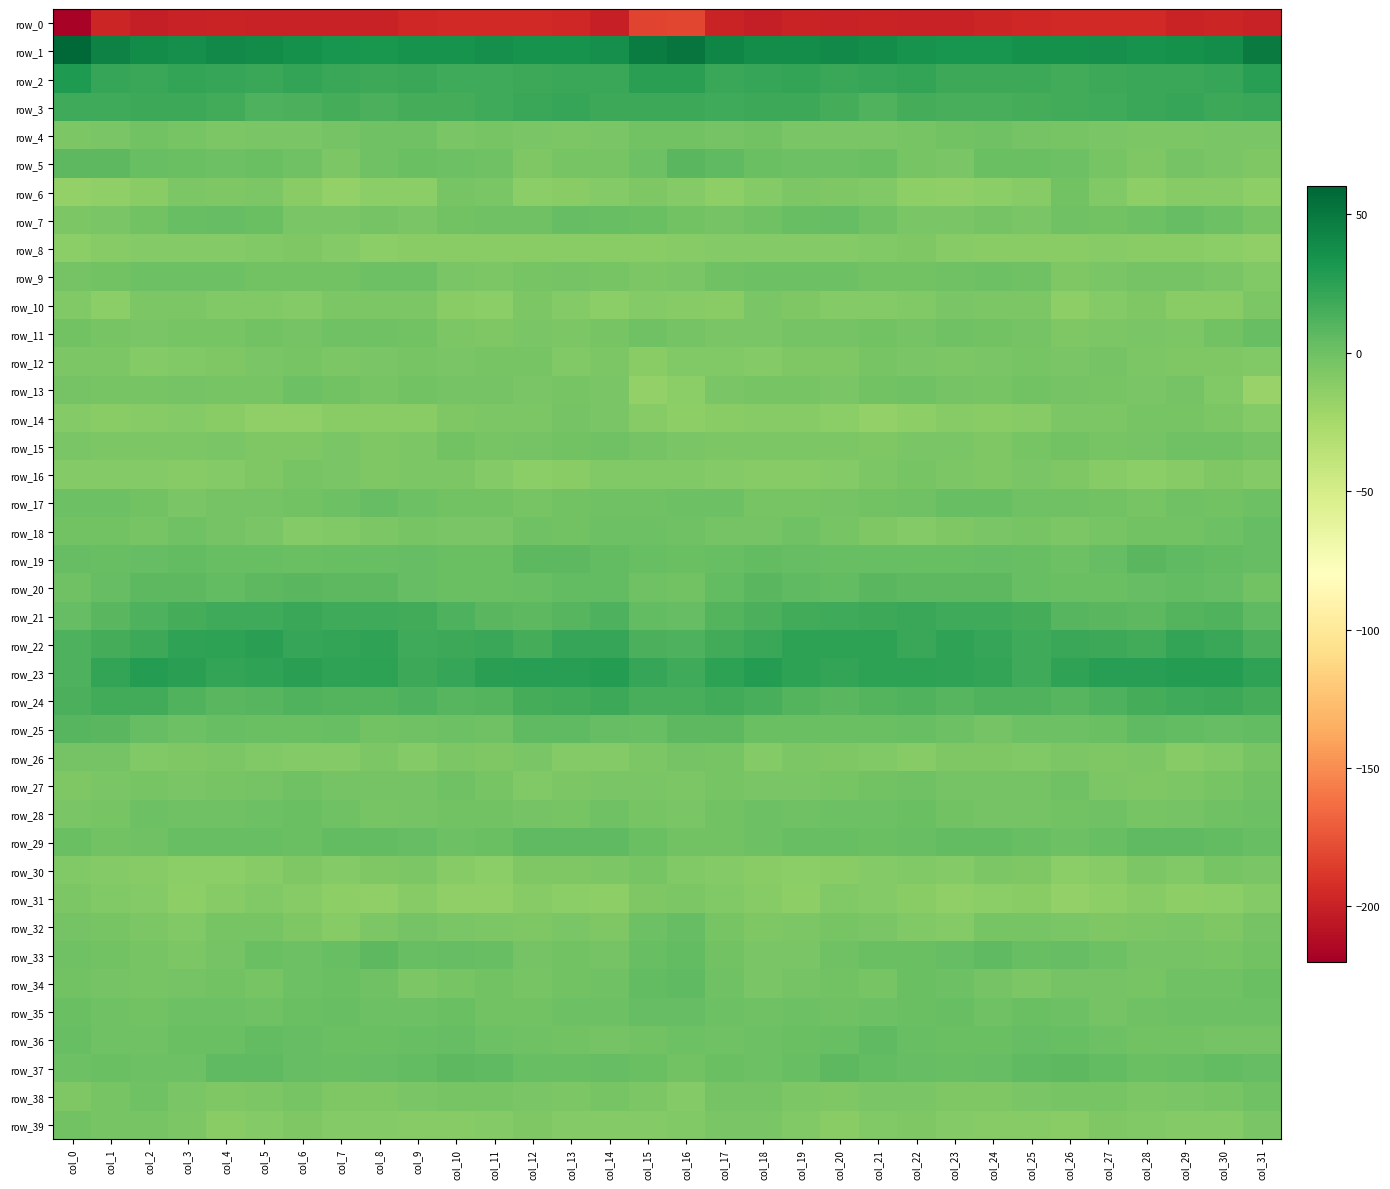

The row_35 series shows 2.8 at col_7. True or false?

True